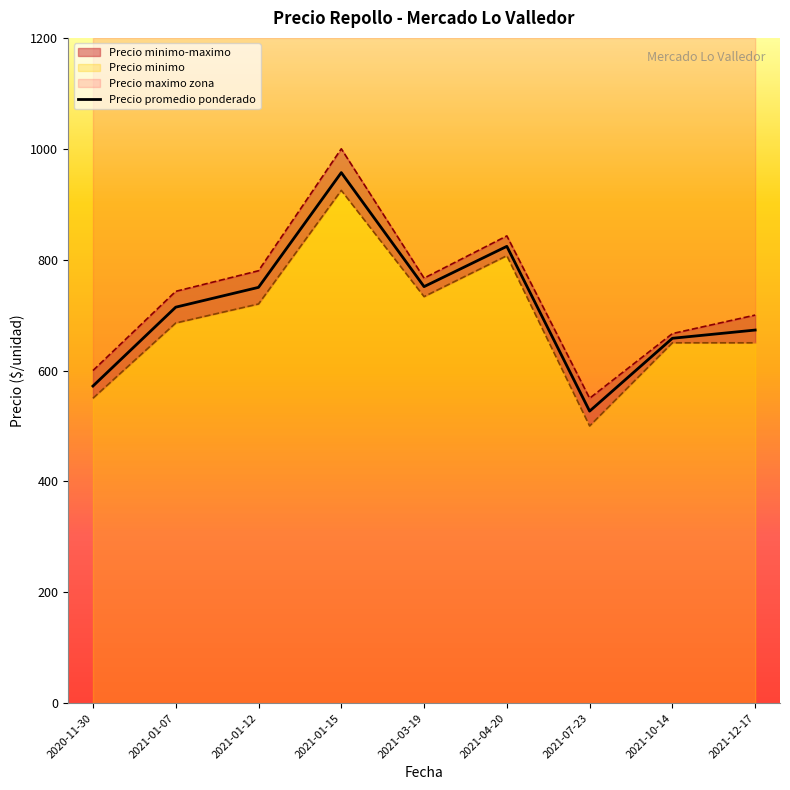

What is the minimum value for Precio promedio ponderado?

526.8